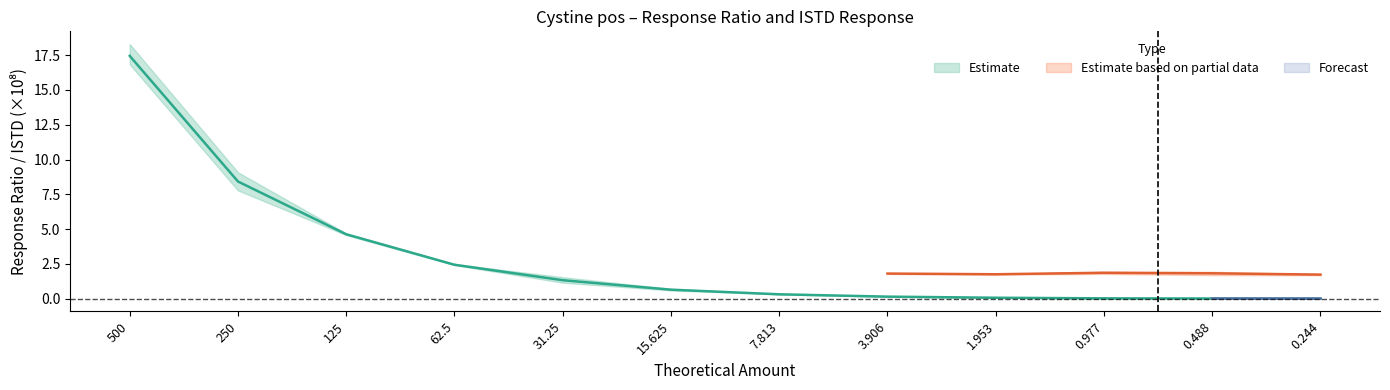

The value of Replicate A at 31.25 is 2.3. True or false?

False